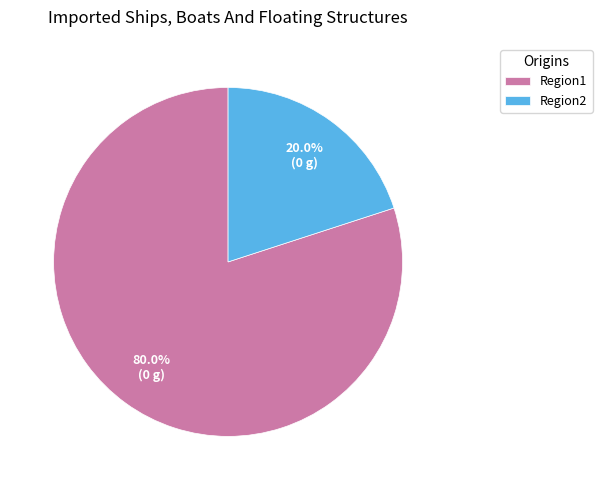

How many slices are in this pie chart?

2